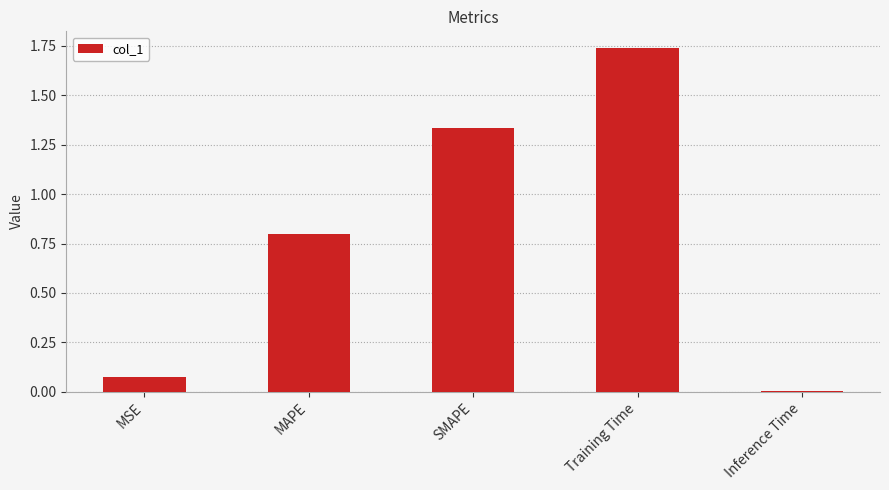

What is the label of the 5th bar from the right?

MSE